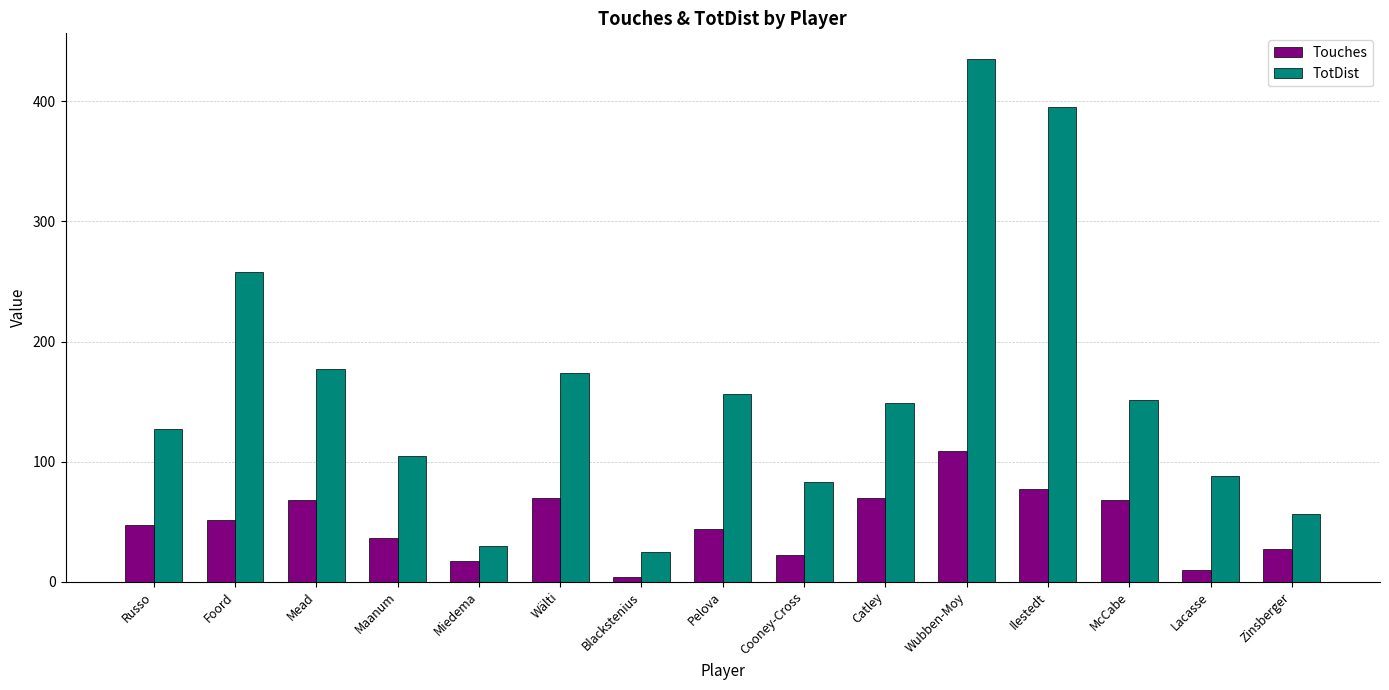

What position from the left is Zinsberger?

15